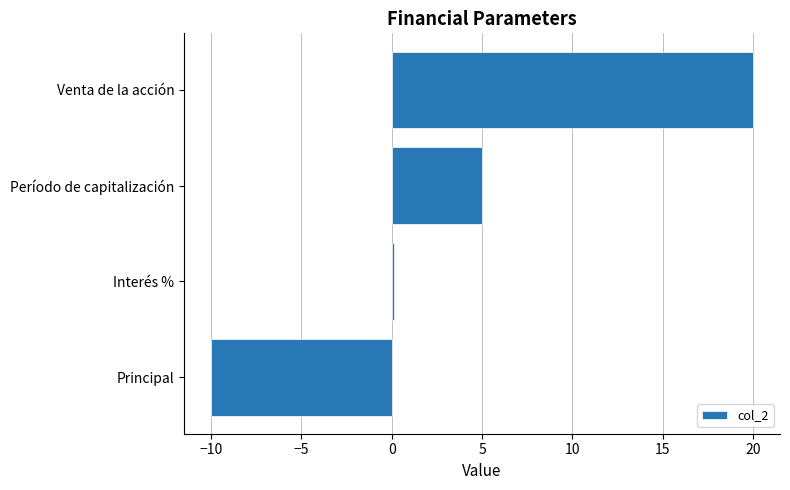

Rank the categories by value from lowest to highest.

Principal, Interés %, Período de capitalización, Venta de la acción